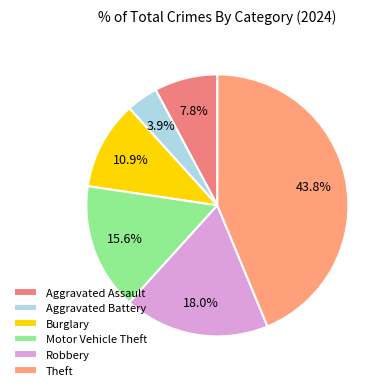

How many slices are in this pie chart?

6